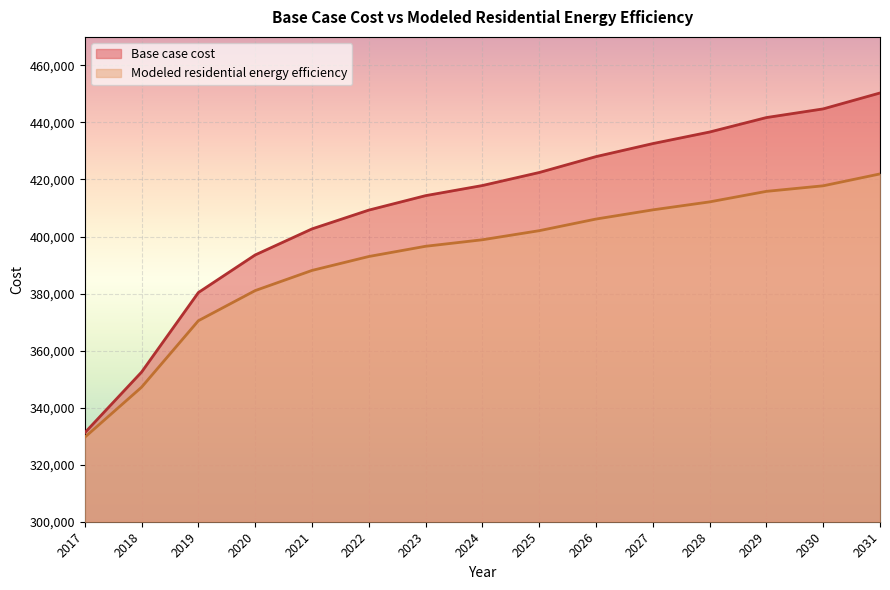

Between 2020 and 2021, which is larger?

2021